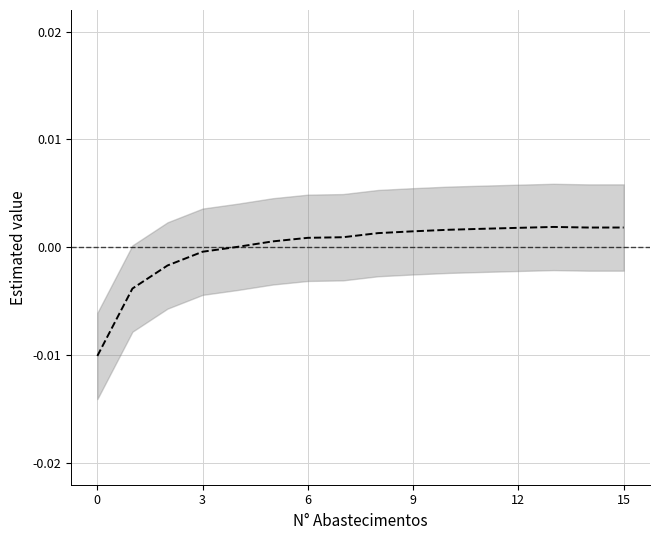

Count the number of values greater than 0.

12